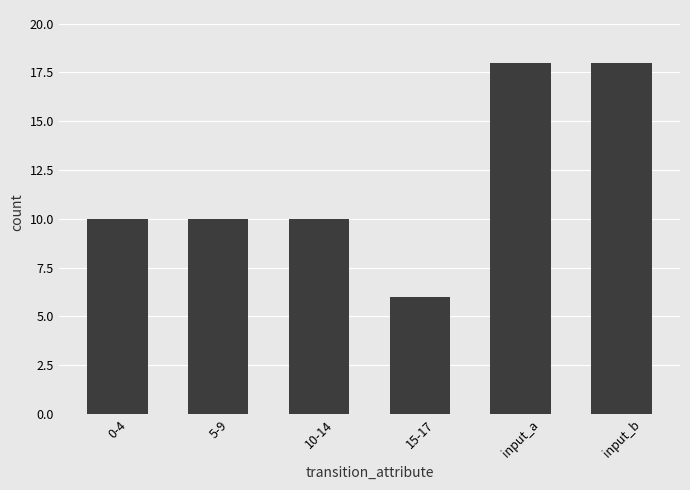

What is the maximum value shown in the chart?

18